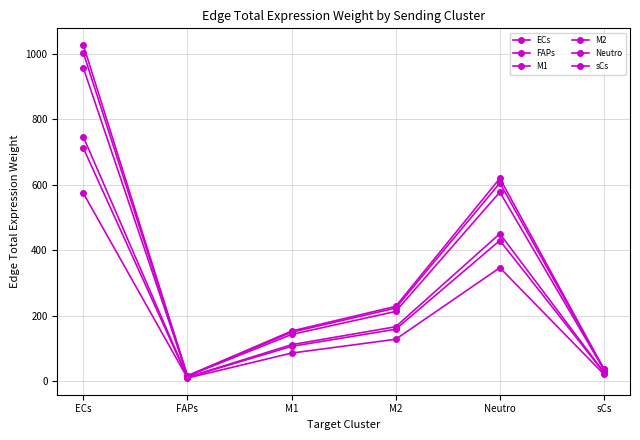

Read the ECs value at sCs.

34.0